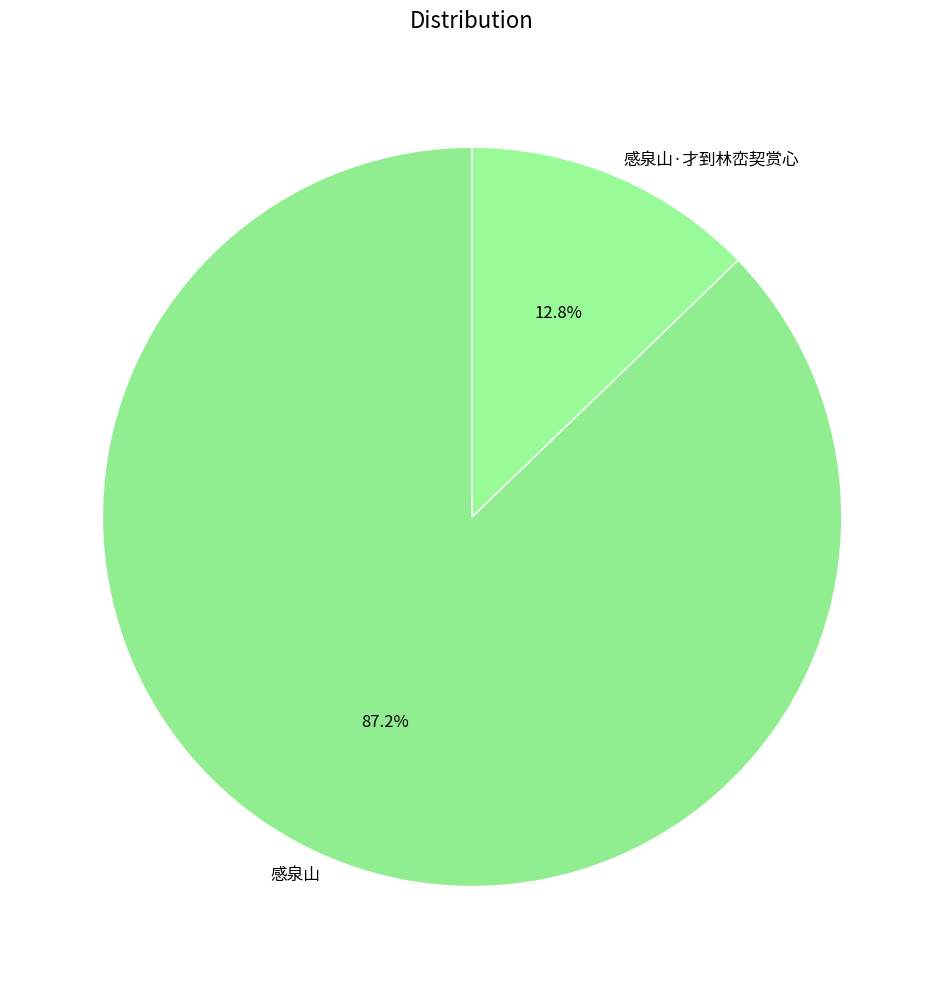

Is it true that 感泉山 is 79% of the pie?

False